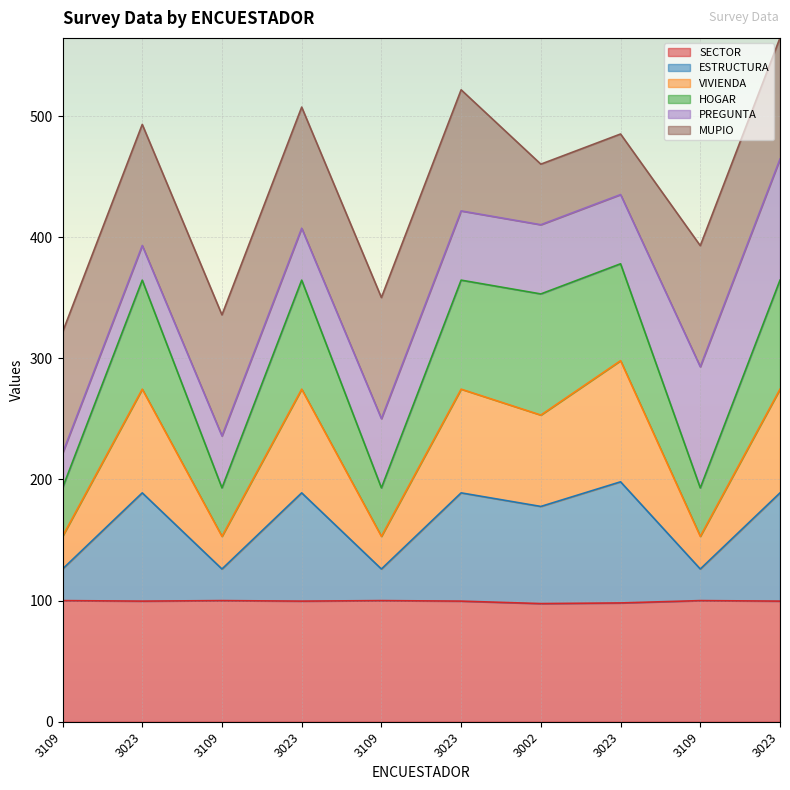

True or false: SECTOR and ESTRUCTURA intersect in this chart.

False